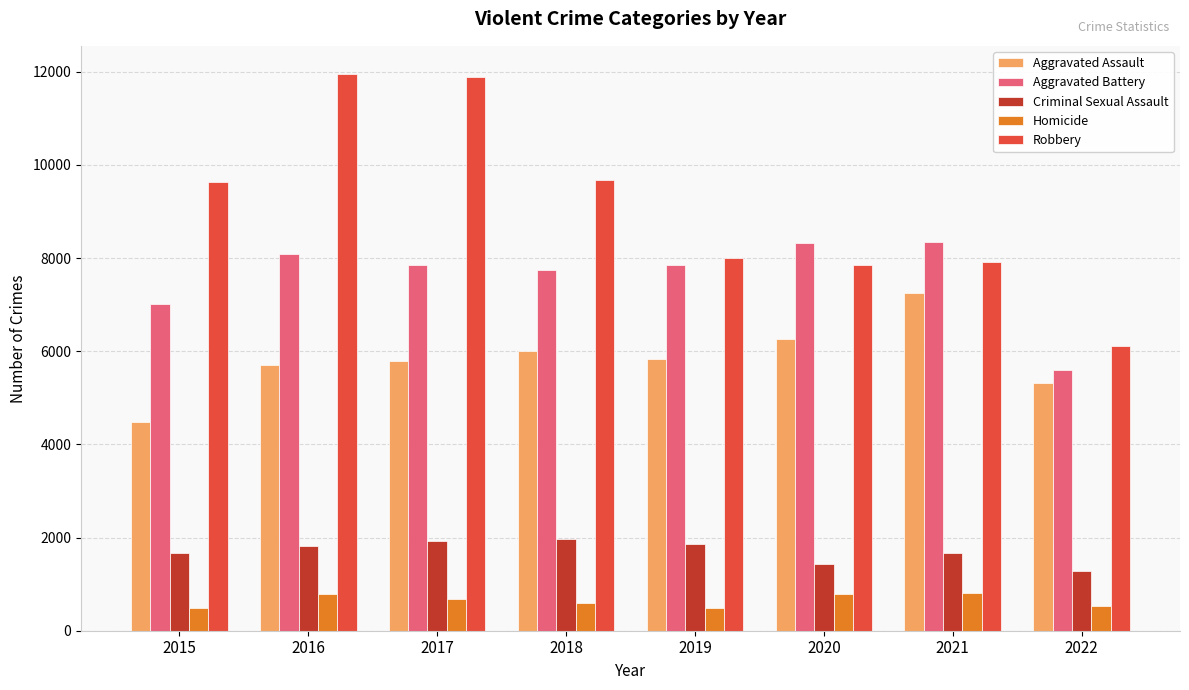

What is the difference between the highest and lowest values at 2017?

11208